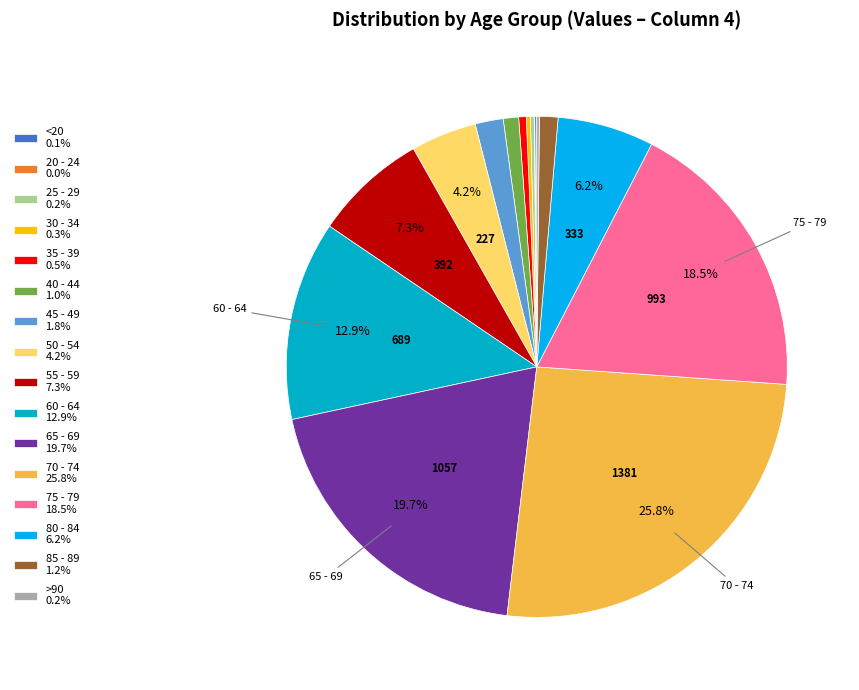

True or false: 40 - 44 accounts for 1% of the total.

True